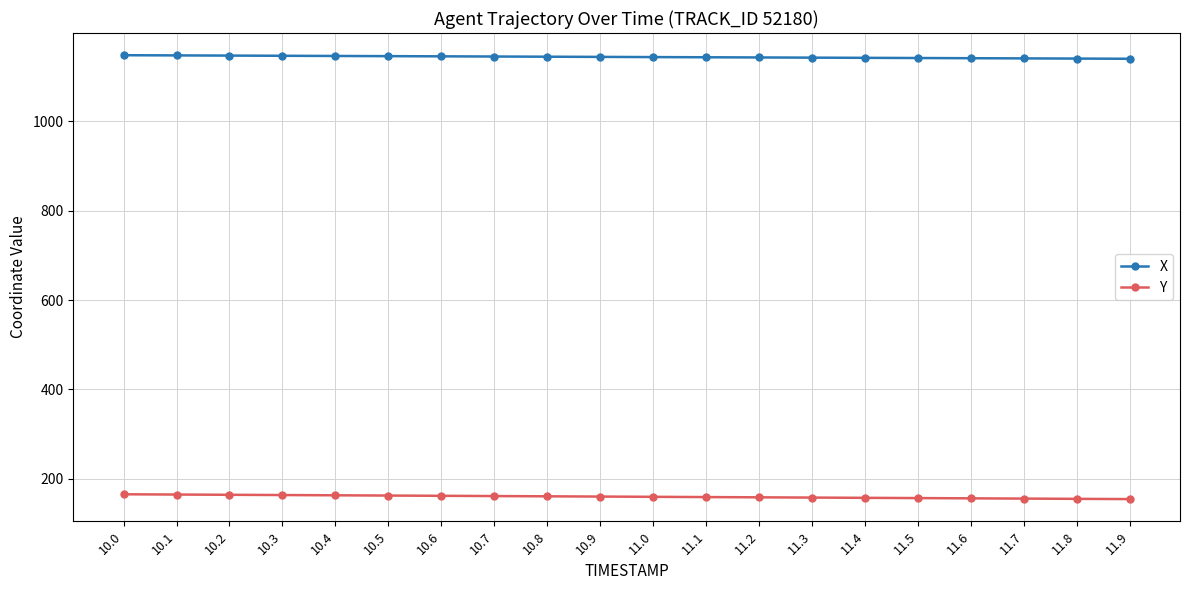

What are all the series names shown in the legend?

X, Y